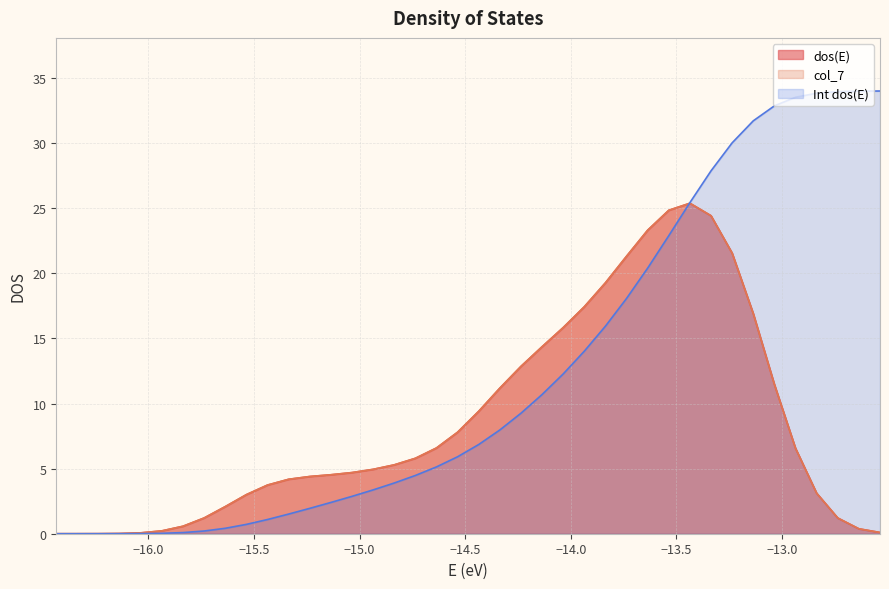

What is the difference between the maximum and minimum values in the dos(E) series?

25.4